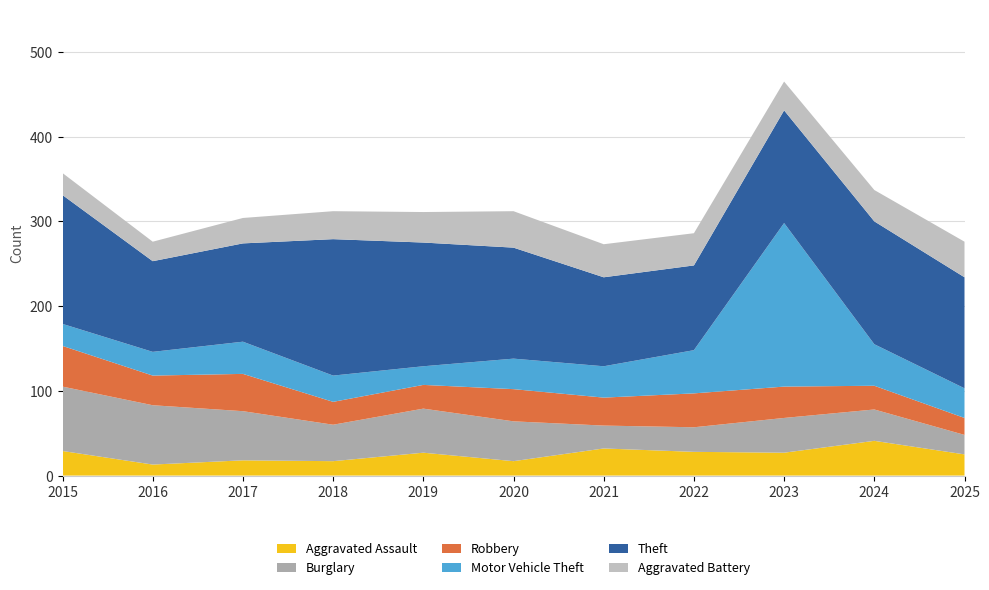

Reading left to right, what are all the values shown in this chart?

Aggravated Assault: 29	13	18	17	27	17	32	28	27	41	25
Burglary: 76	70	58	43	52	47	27	29	41	37	23
Robbery: 48	35	44	27	28	38	33	40	37	28	20
Motor Vehicle Theft: 26	28	38	31	22	36	37	51	193	49	35
Theft: 152	107	116	161	146	131	105	100	133	145	131
Aggravated Battery: 26	23	30	33	36	43	39	38	34	37	42